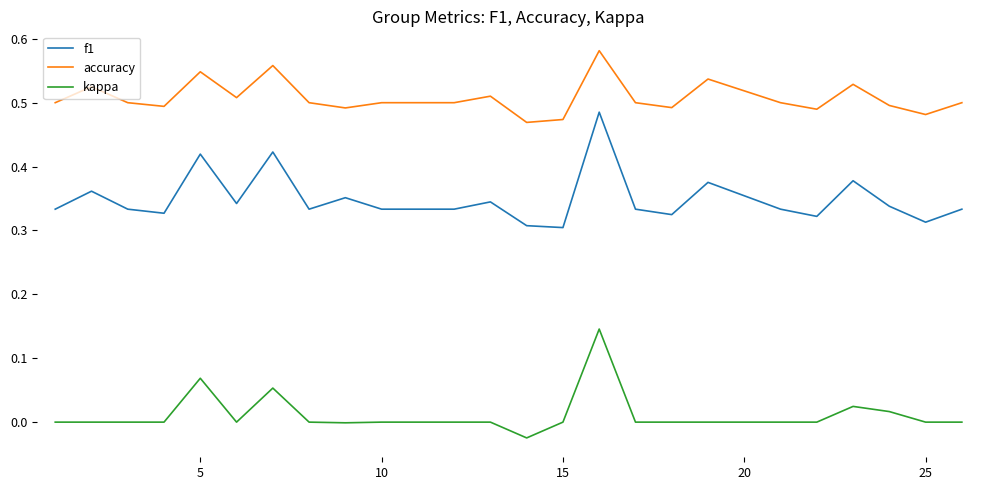

True or false: f1 and accuracy cross at least once.

False